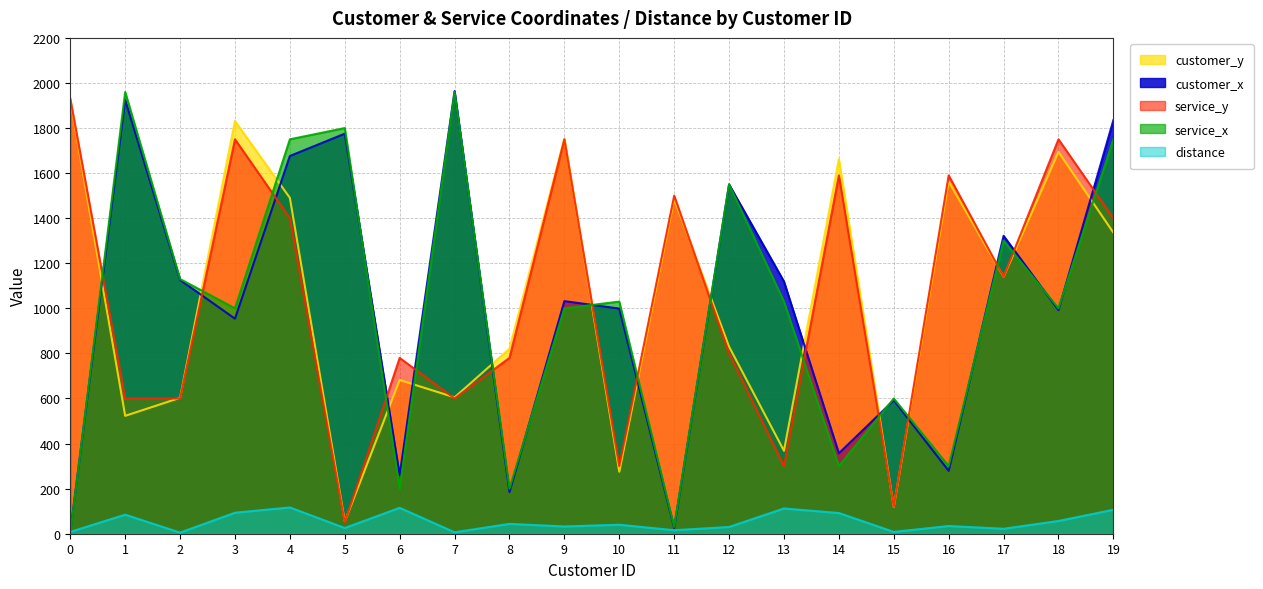

Which series has the widest spread of values?

service_x